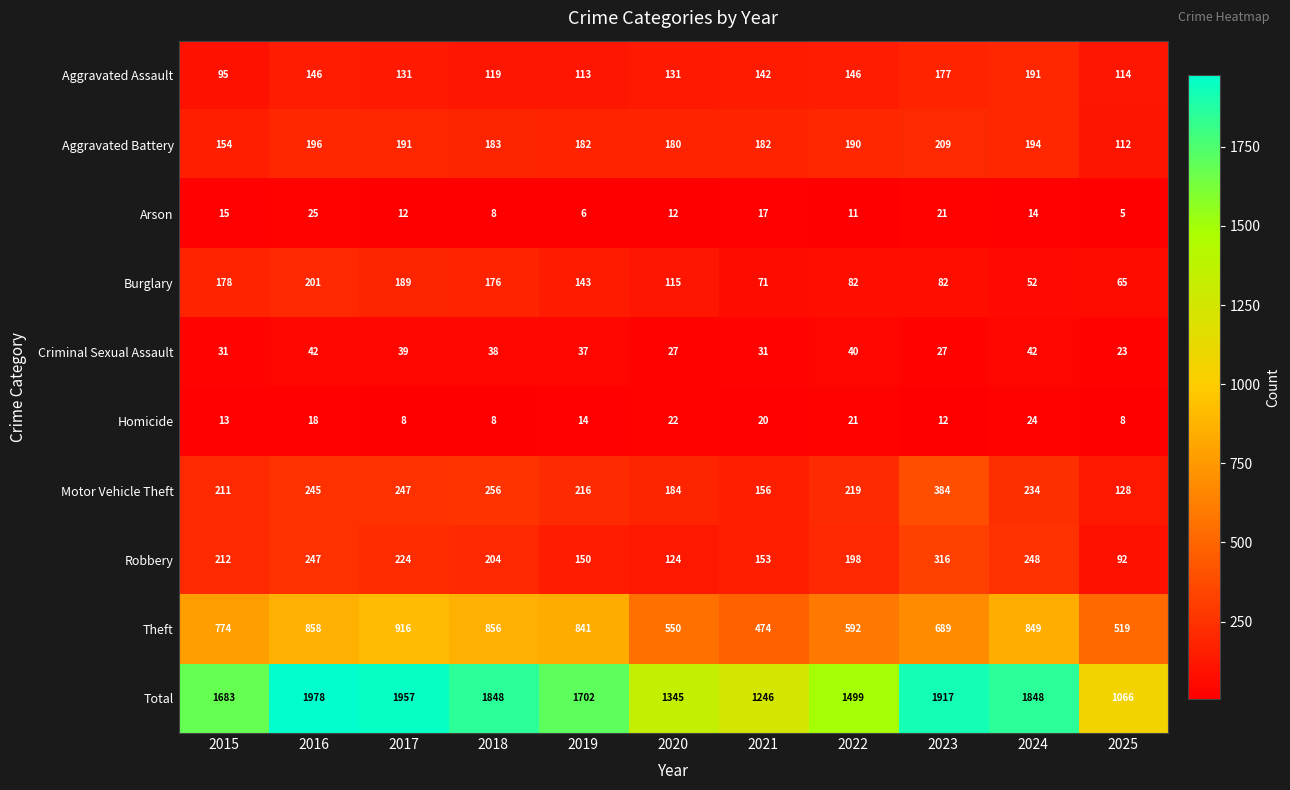

At how many categories does at least one series exceed 328?

11